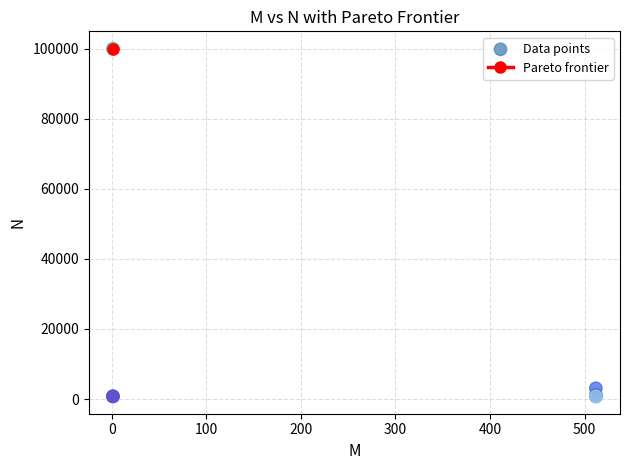

What Y value in the scatter plot is closest to 50384?

3072